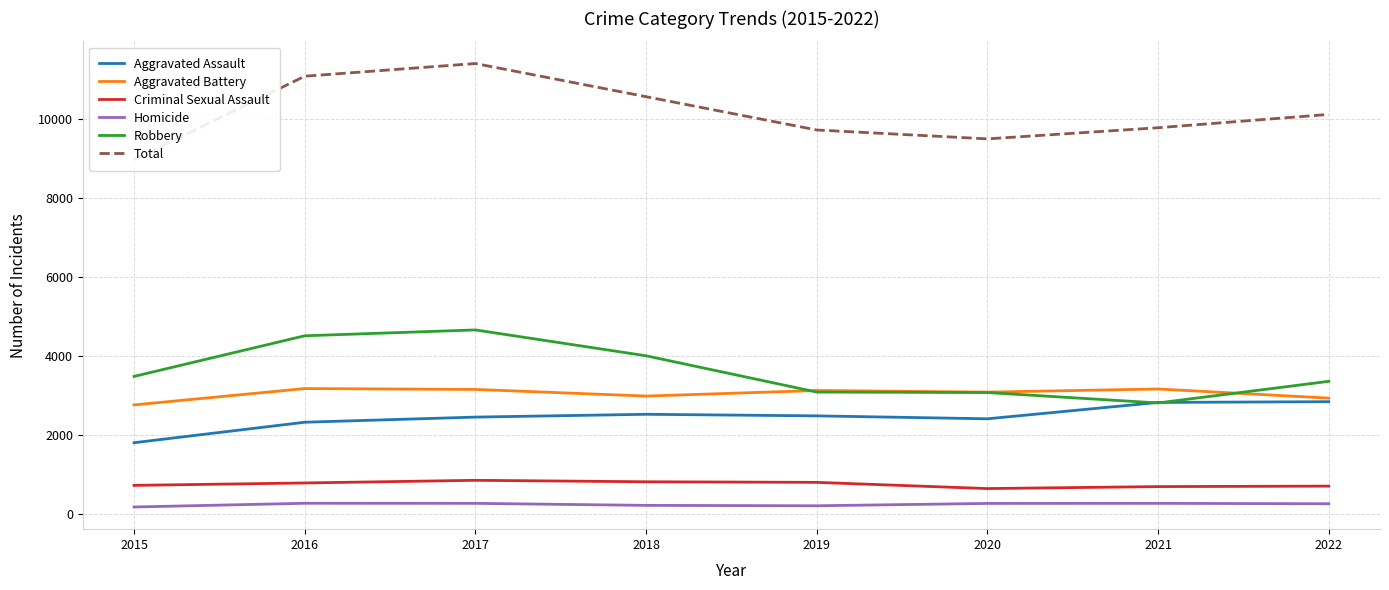

Which series changed the most between 2015 and 2017?

Total